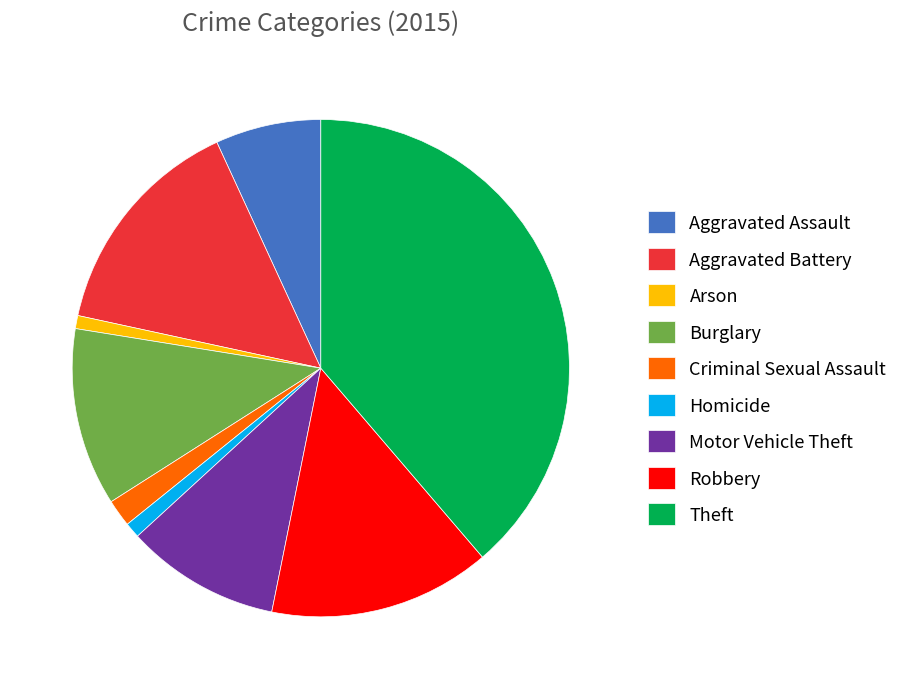

How many segments does this pie chart have?

9